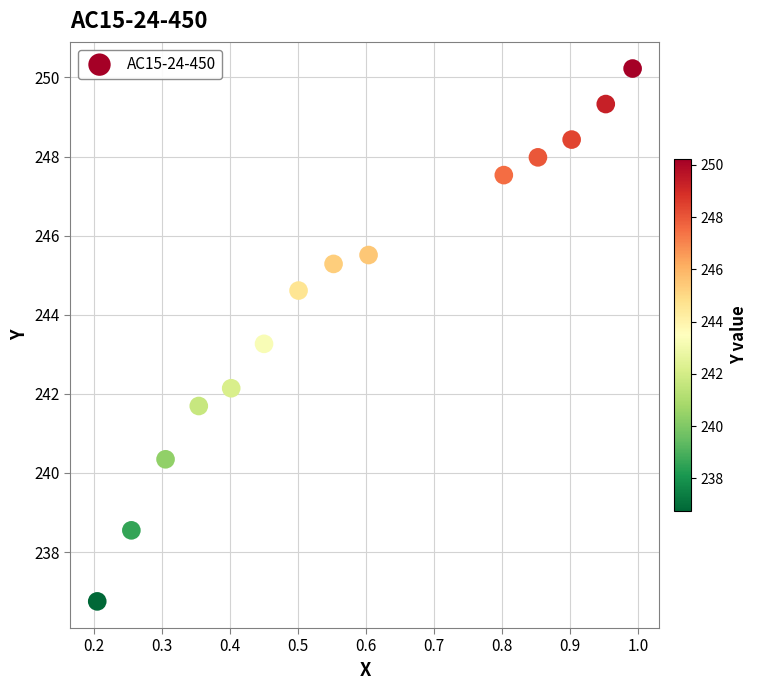

What Y value in the scatter plot is closest to 243?

243.3